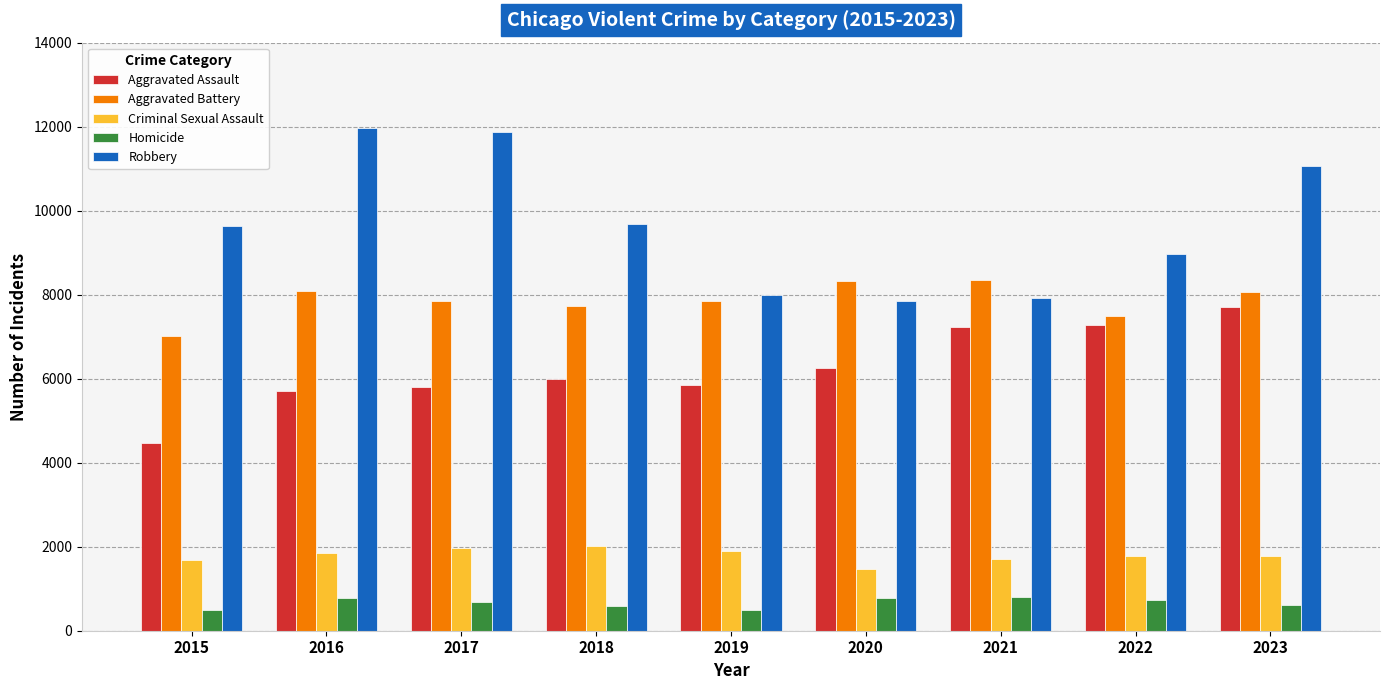

At how many categories does at least one series exceed 7048?

9